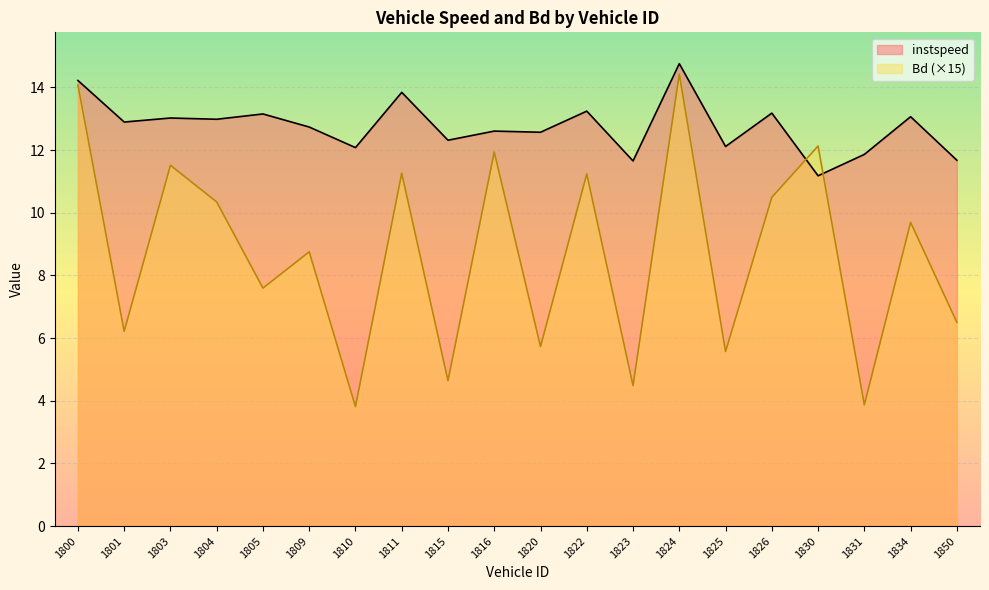

True or false: instspeed and Bd cross at least once.

True